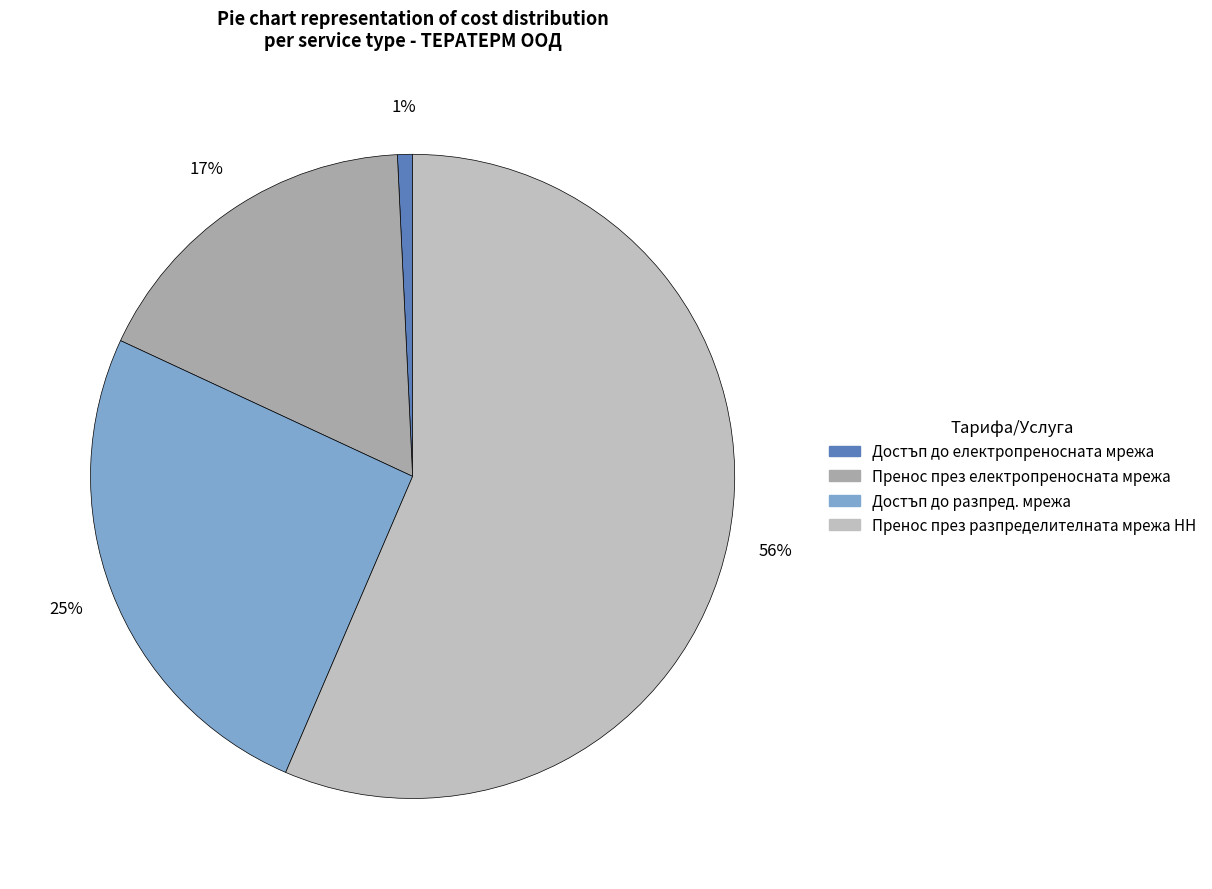

How many segments does this pie chart have?

4